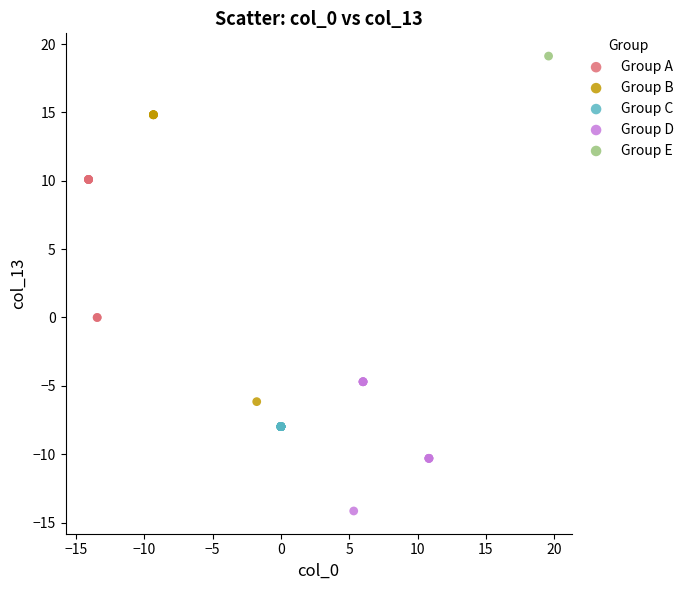

What are all the series names shown in the legend?

Group A, Group B, Group C, Group D, Group E